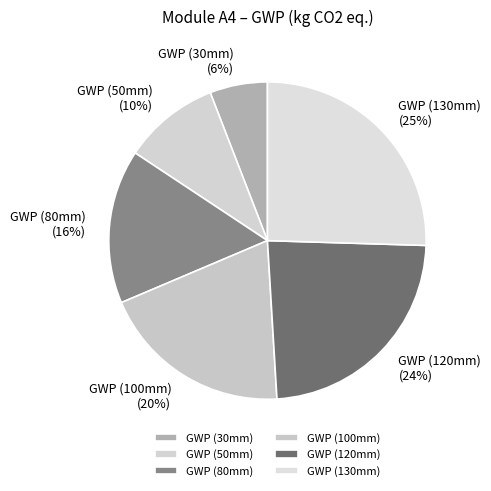

Is it true that GWP (120mm) is 24% of the pie?

True